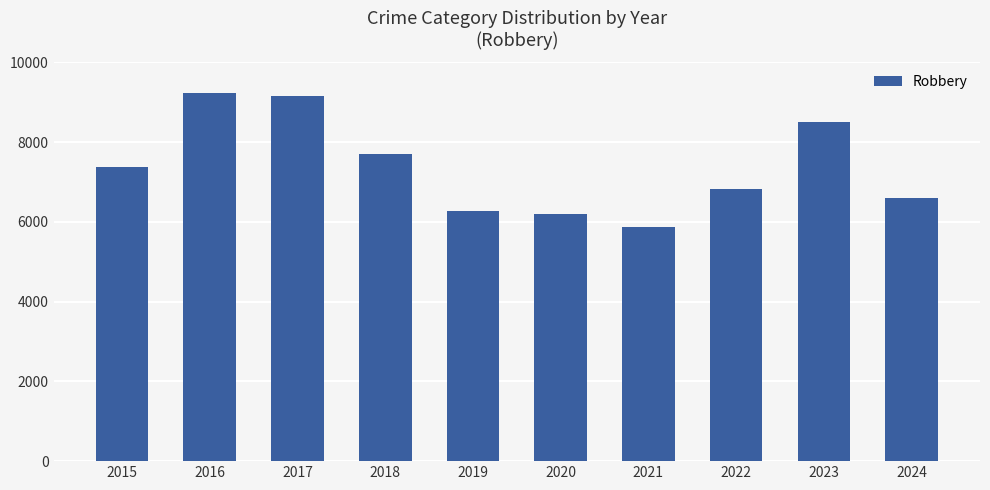

What is the value of the 1st bar from the left?

7364